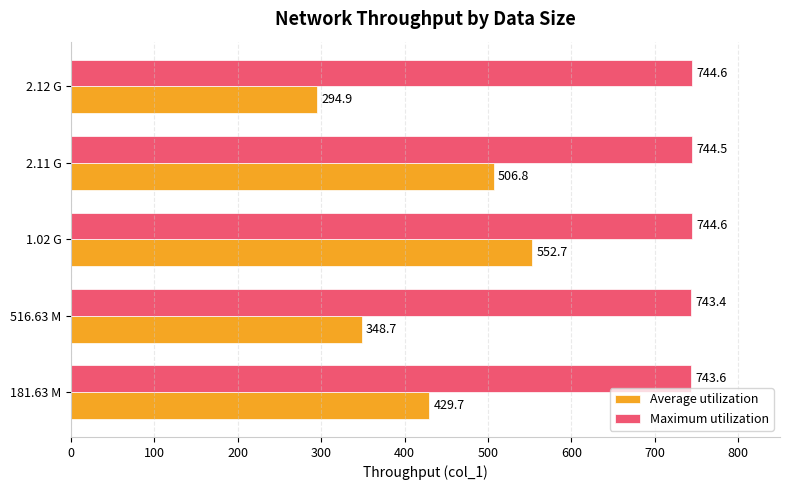

Between 181.63 M and 2.11 G, which series saw the biggest shift?

Average utilization